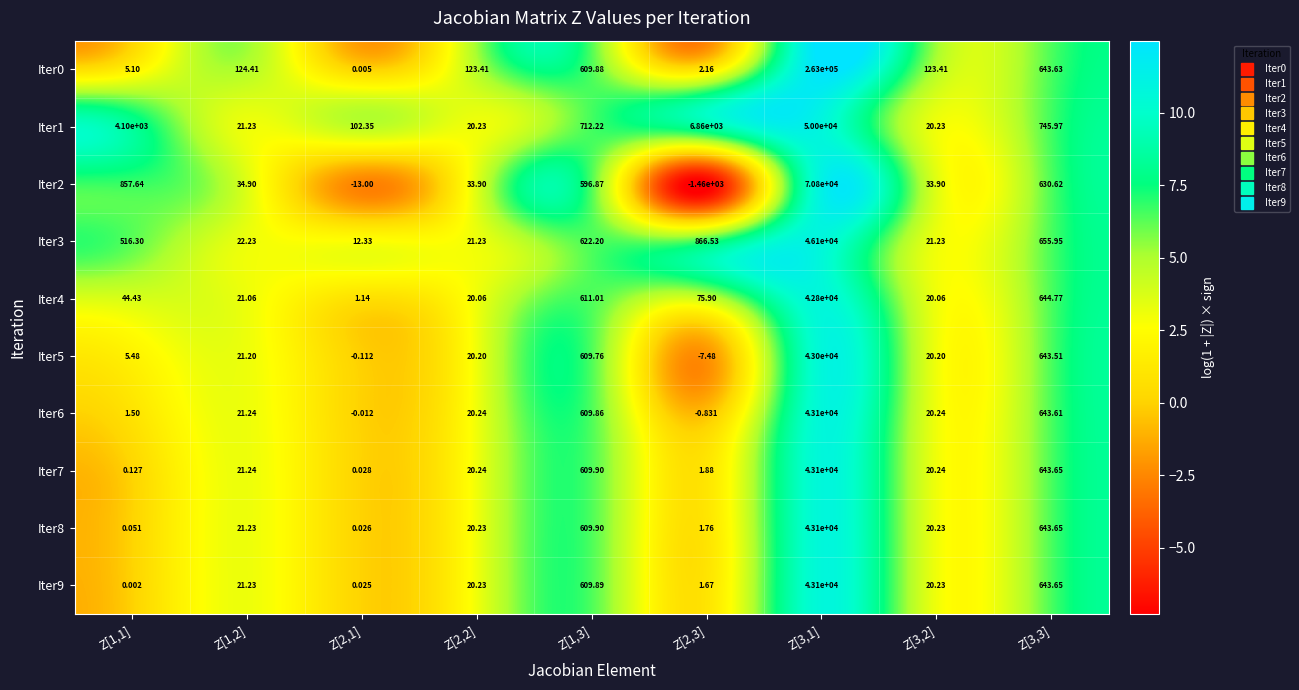

Is the value of Iter1 at Z[2,1] greater than the value of Iter8 at Z[2,3]?

Yes